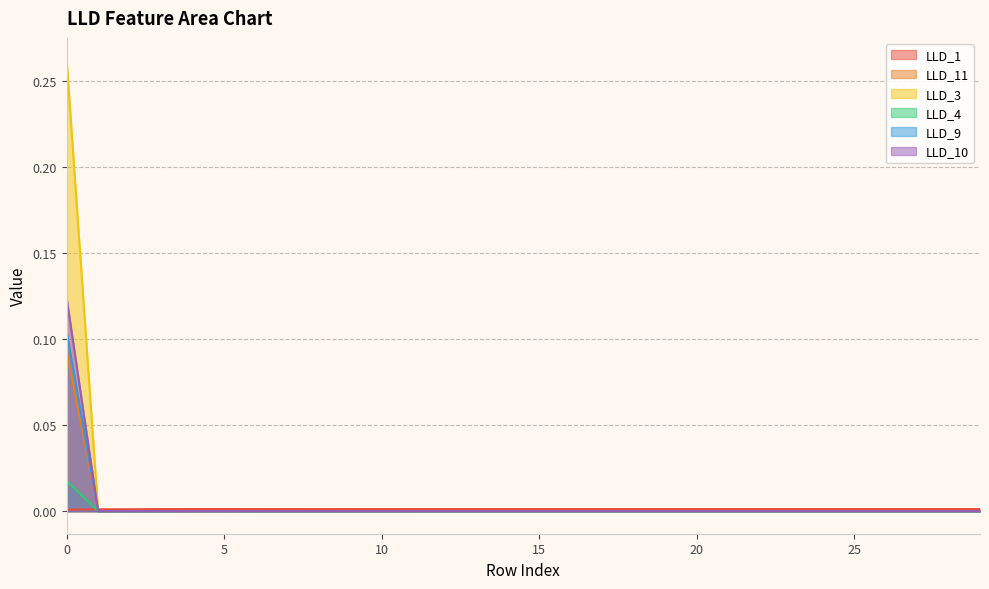

True or false: LLD_9 and LLD_3 cross at least once.

False